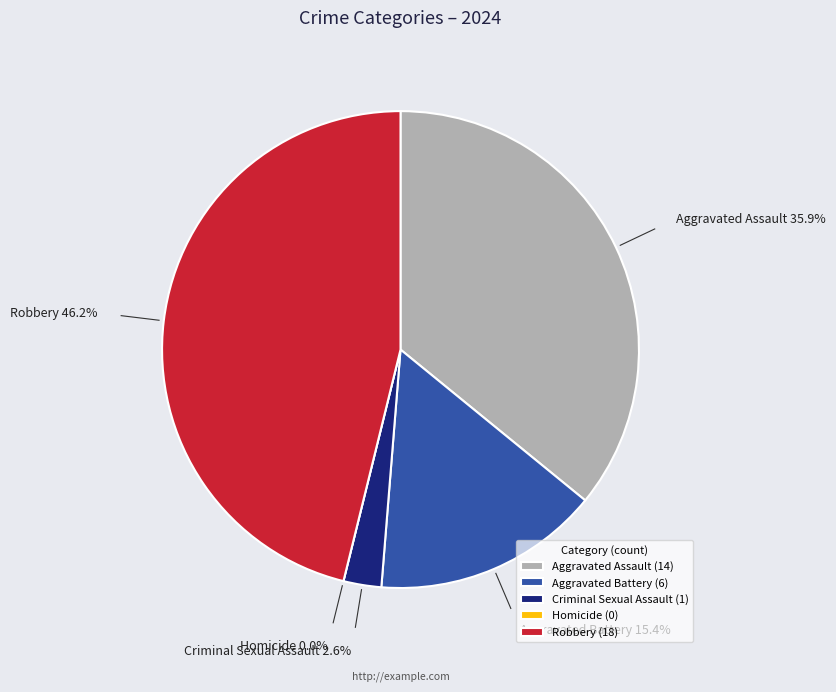

What is the smallest slice in the pie chart?

Homicide